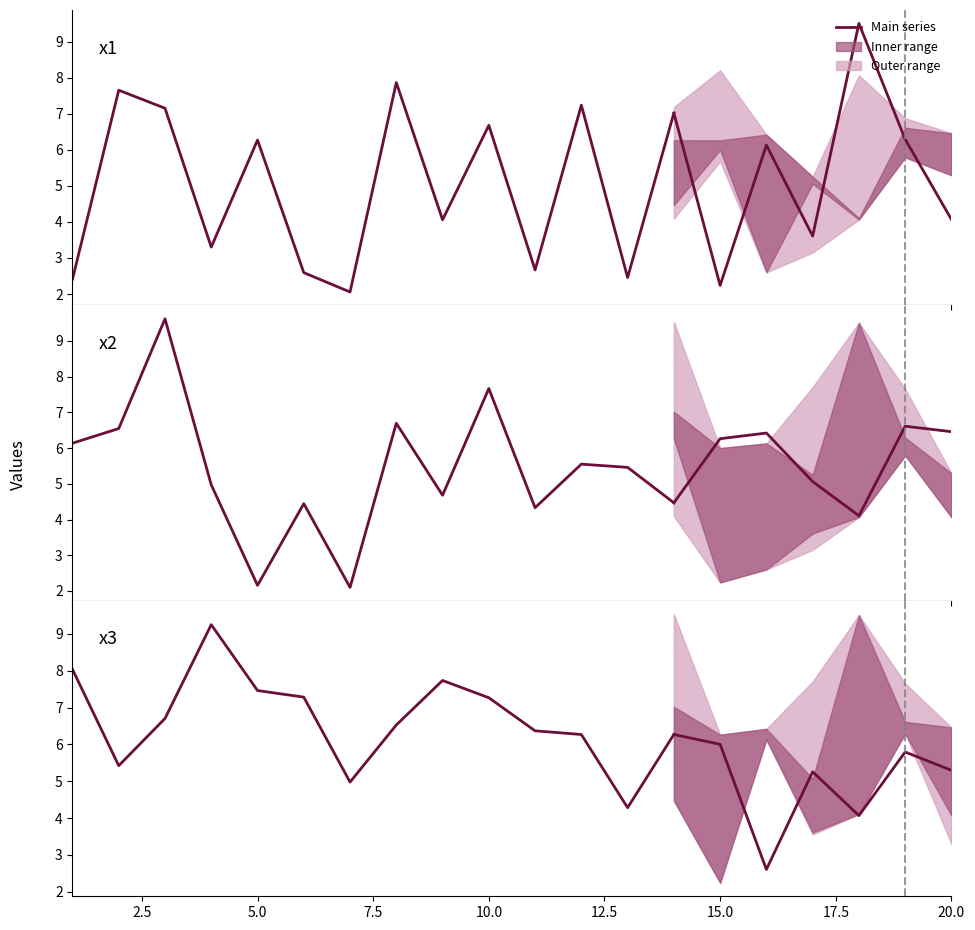

In x1, how many points are lower than both neighbors (excluding endpoints)?

5